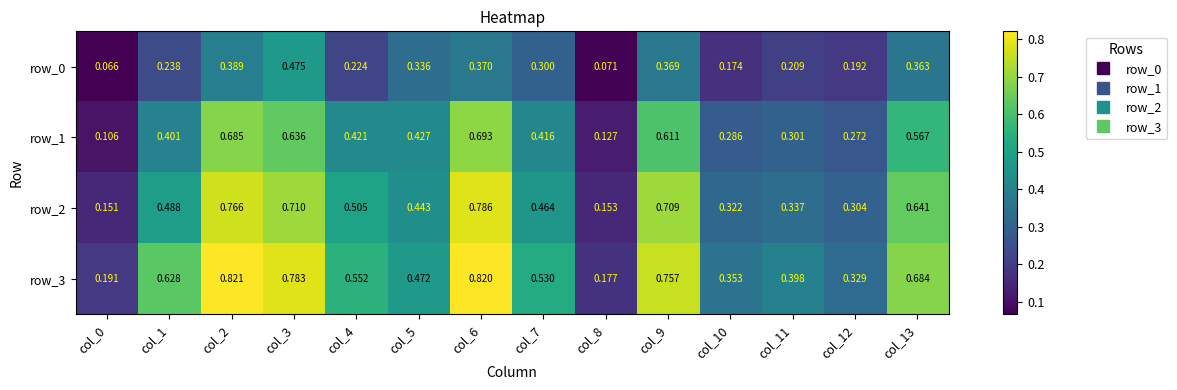

List the series in order of their peak value, lowest first.

row_0, row_1, row_2, row_3